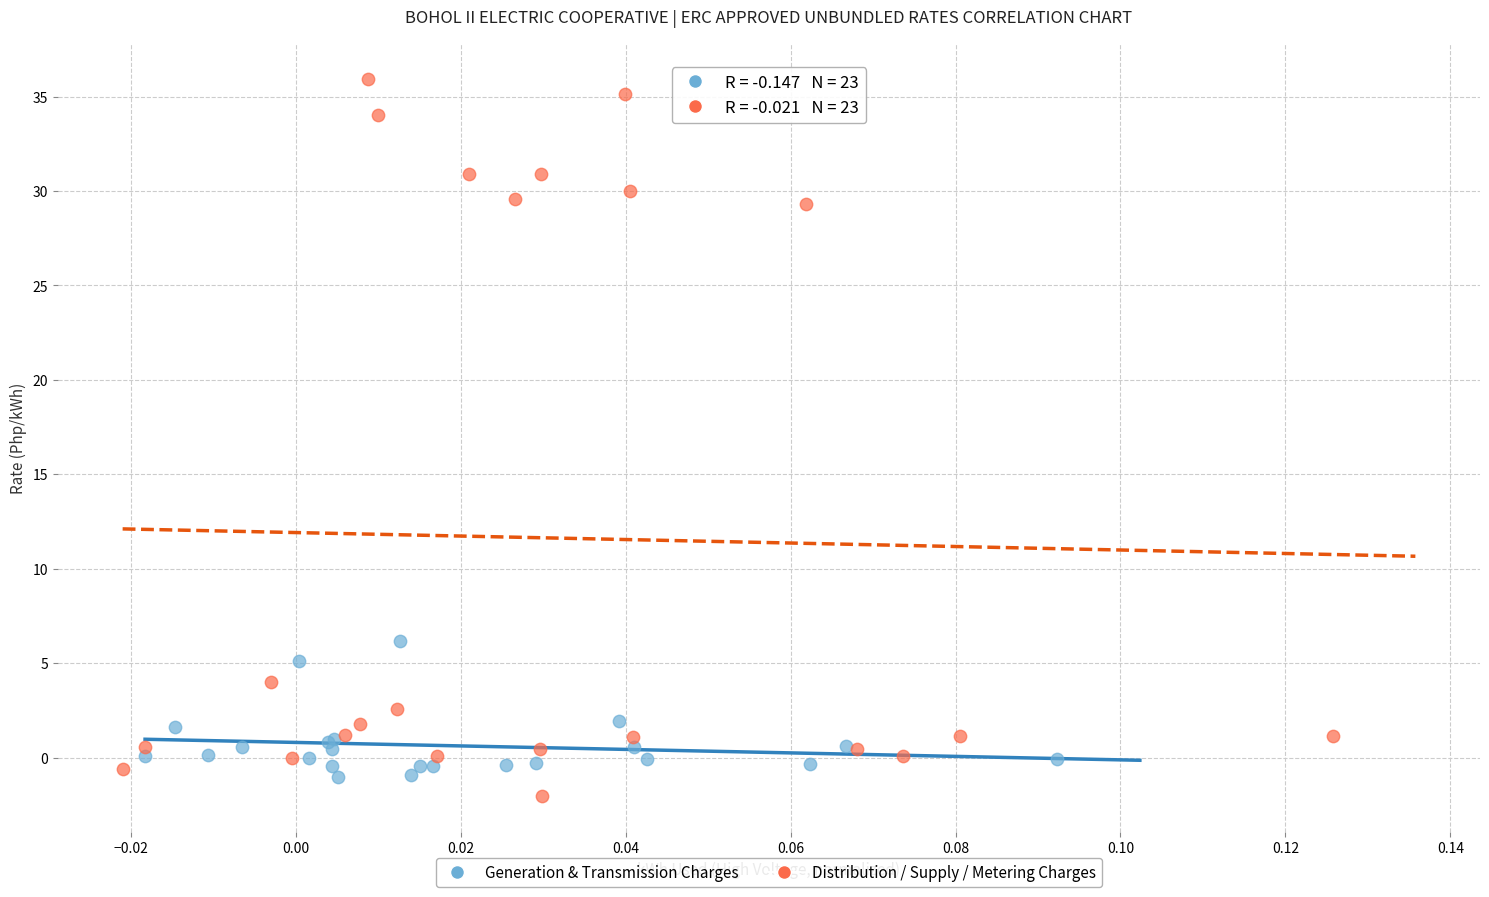

Which series has the largest Y range (max minus min)?

Distribution / Supply / Metering Charges